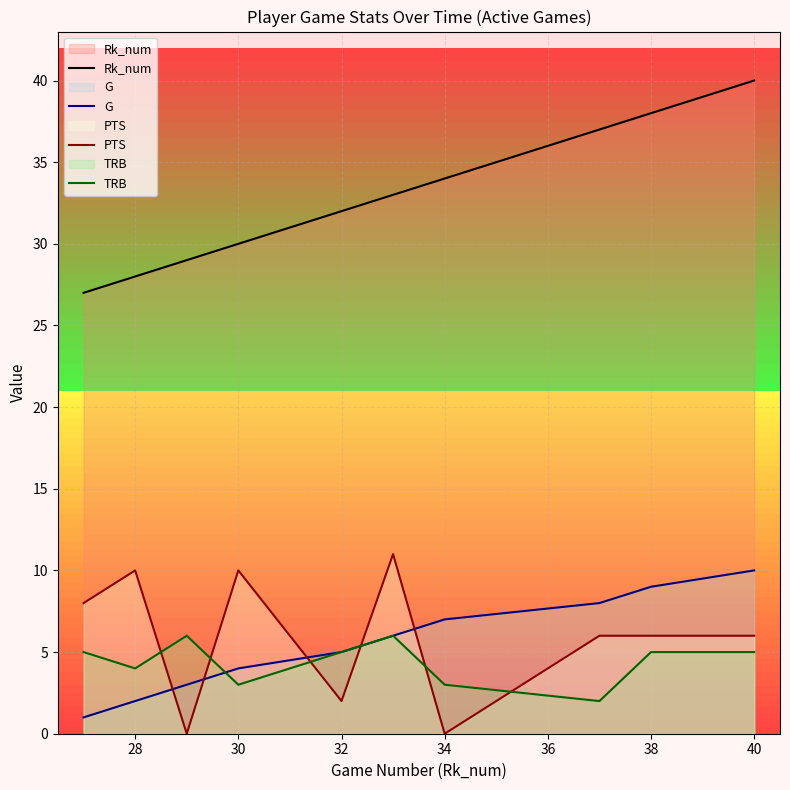

Which series has the largest total across all categories?

Rk_num